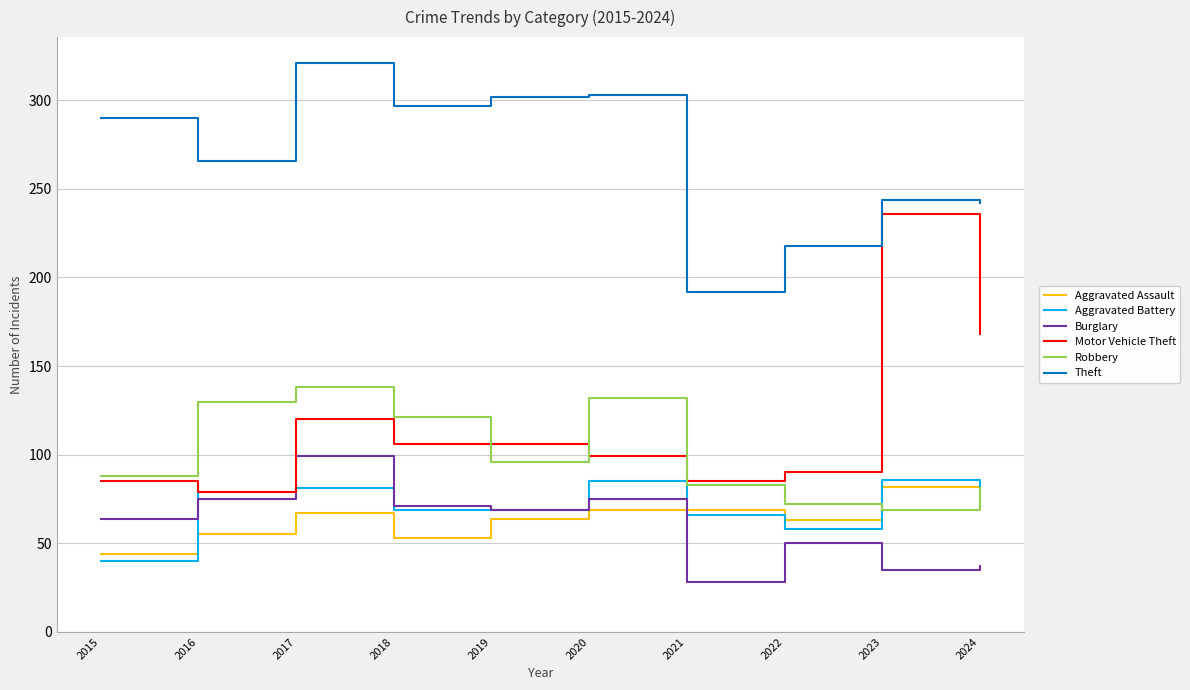

Is this an area chart (filled region under the line)?

No